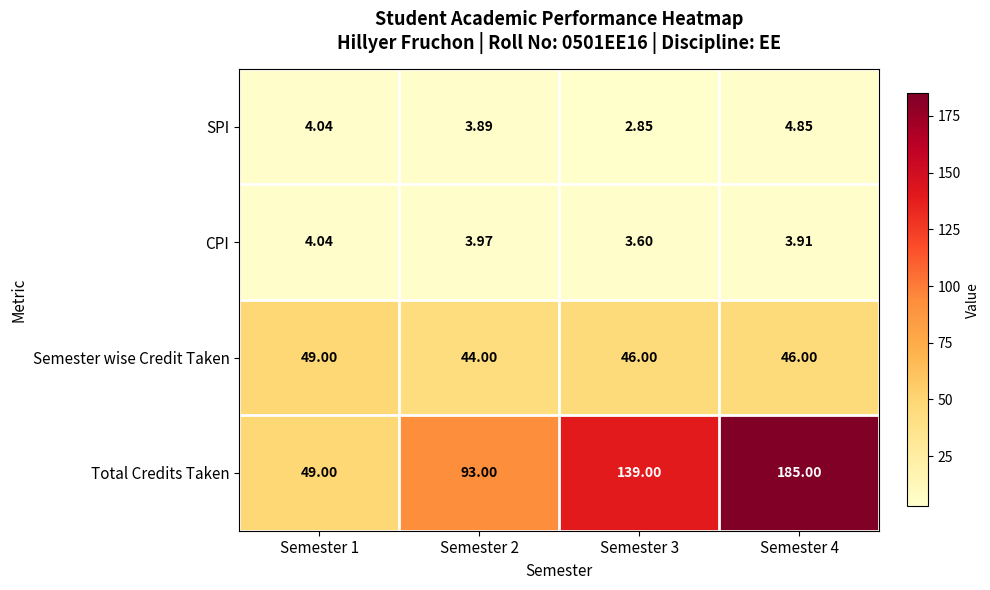

Is the value of Total Credits Taken at Semester 2 greater than the value of SPI at Semester 2?

Yes